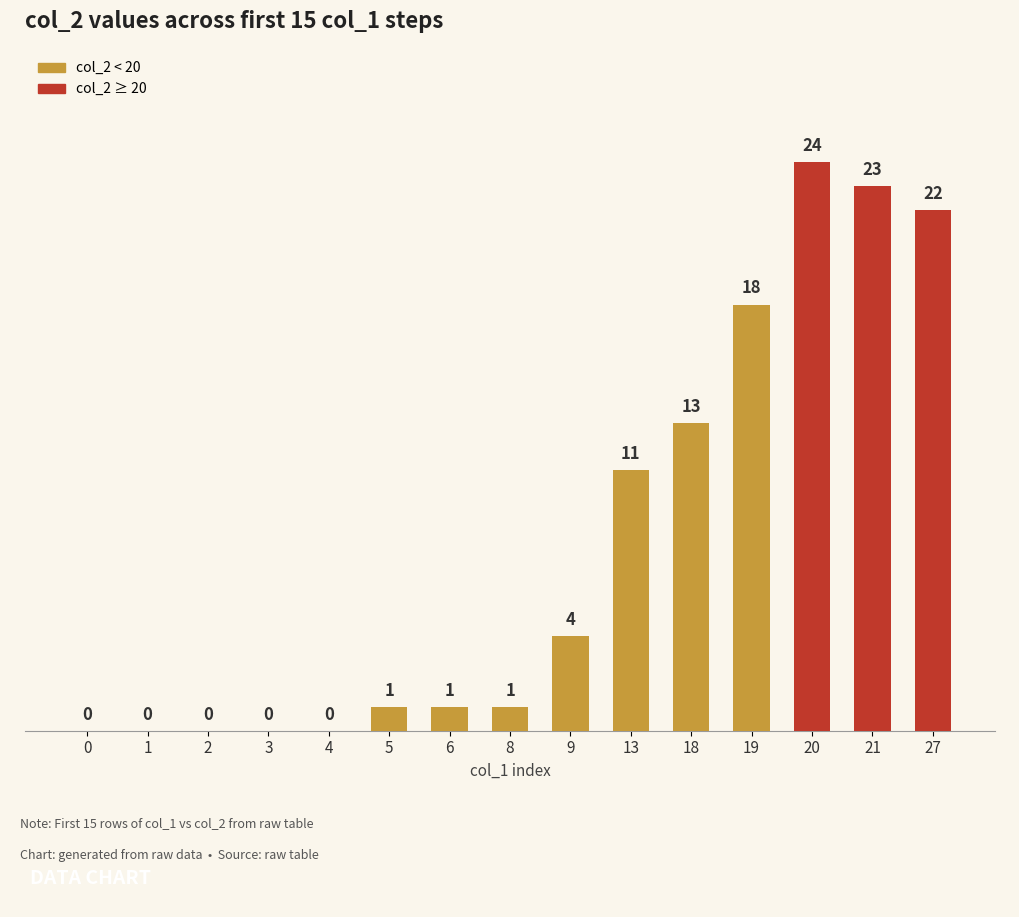

At which category does the chart reach its peak across all series?

20